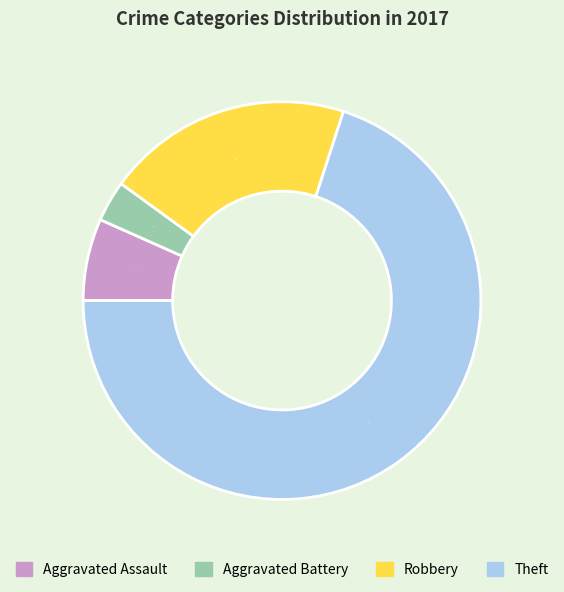

What is the smallest slice in the pie chart?

Aggravated Battery